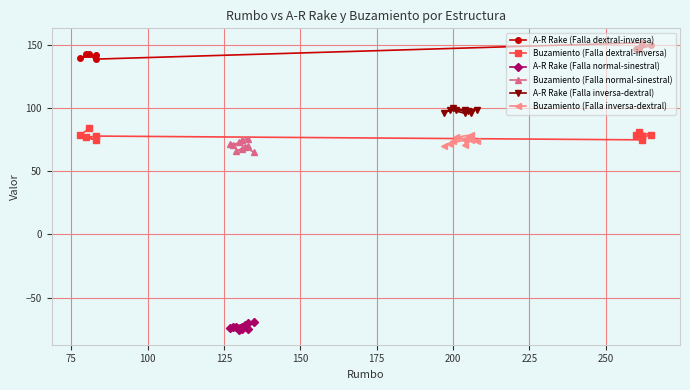

Is it true that Buzamiento (Falla inversa-dextral) equals 39 at 275?

False